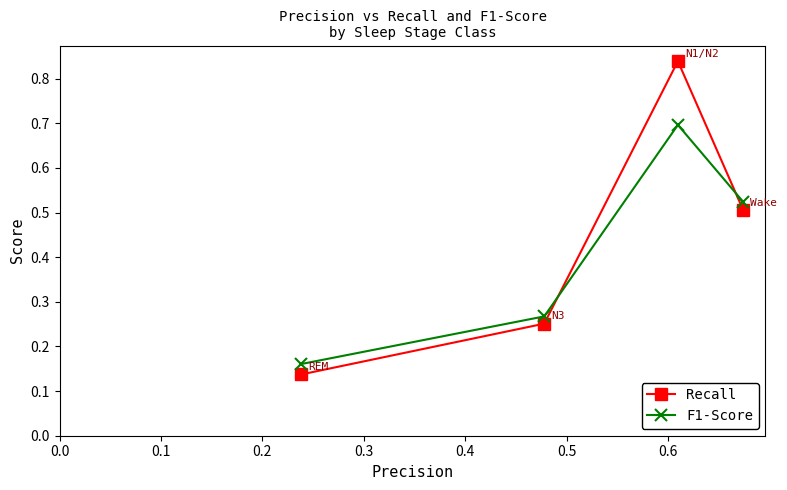

True or false: Recall and F1-Score intersect in this chart.

True